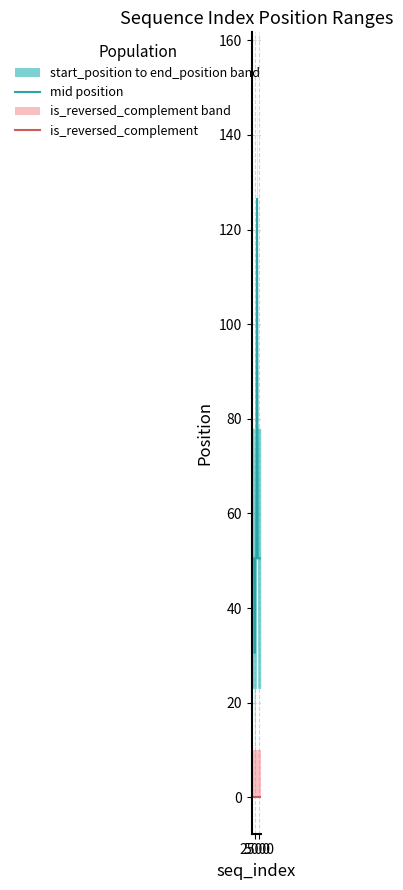

True or false: is_reversed_complement and mid position intersect in this chart.

False